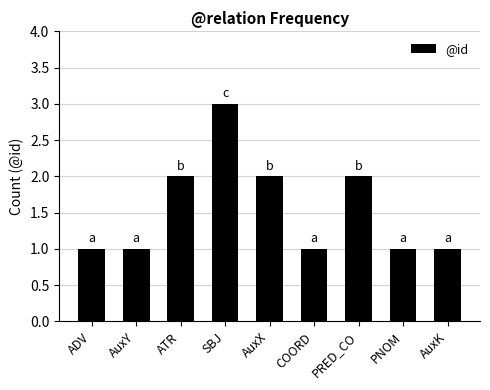

What is the smallest value displayed?

1